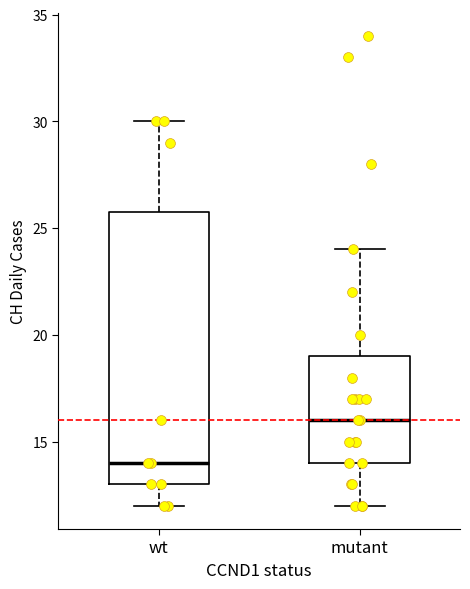

Reading left to right, read every box against the y-axis: the position of its median line, the range the box covers, and the ends of its whiskers. The values are not printed on the chart, so give them approximately, as read against the axis.

wt: median 14, box 13 to 26, whiskers 12 to 30
mutant: median 16, box 14 to 19, whiskers 12 to 24